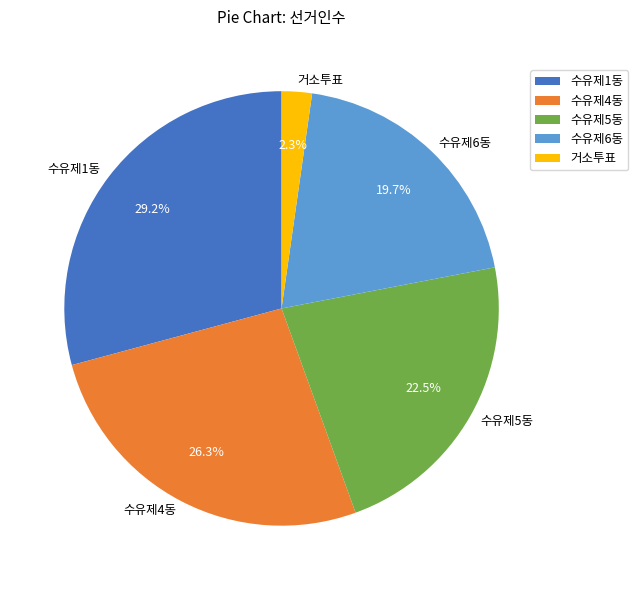

Is 수유제5동 the majority of the pie?

No